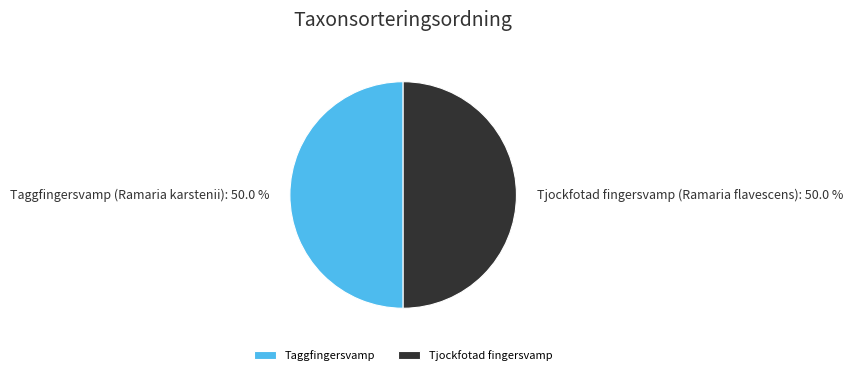

To the nearest percent, what percentage of the pie is Taggfingersvamp (Ramaria karstenii)?

50%